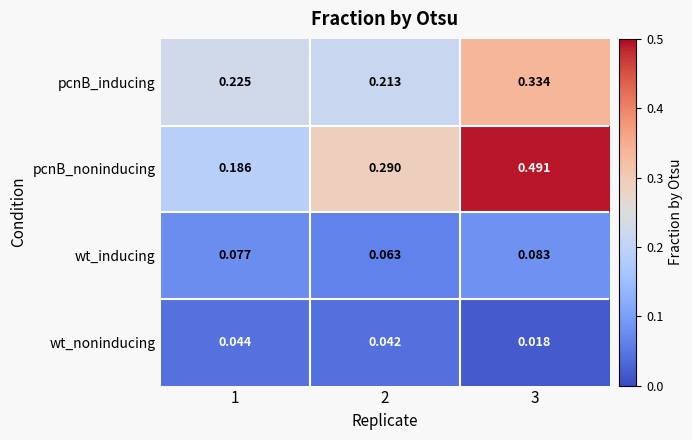

Rank the series at 3 from lowest to highest value.

wt_noninducing, wt_inducing, pcnB_inducing, pcnB_noninducing